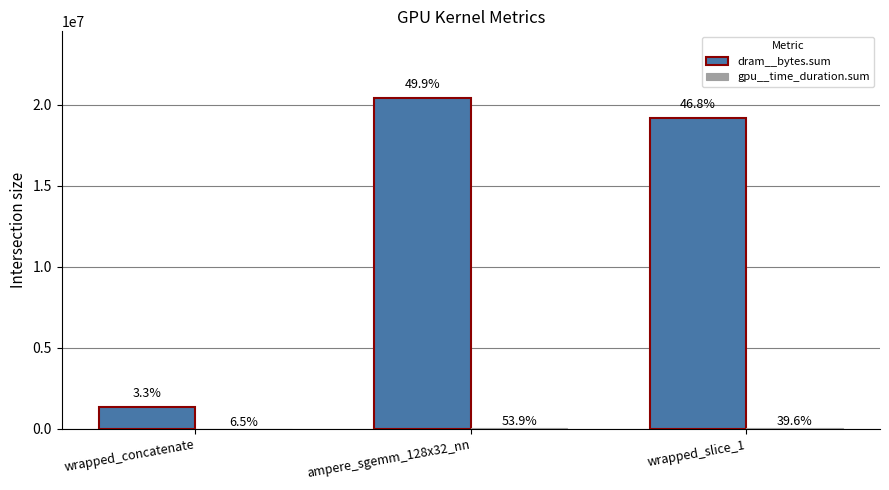

What is the difference between the highest and lowest values at wrapped_concatenate?

1350176